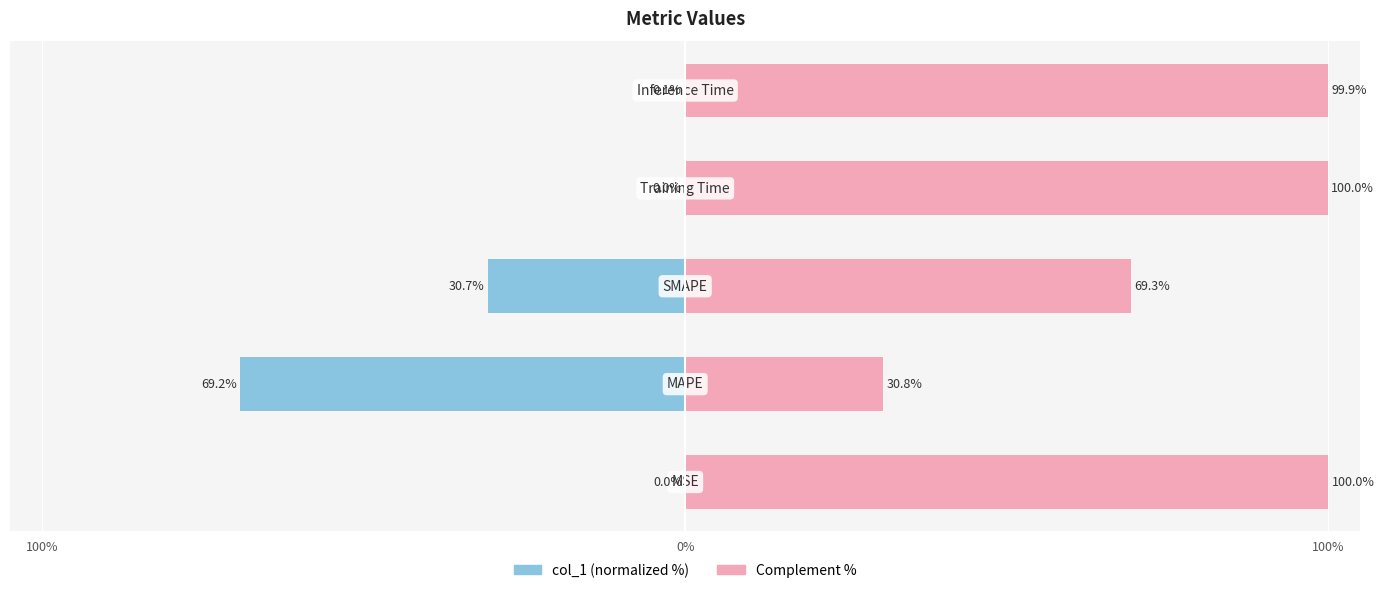

Count the number of categories in the chart.

5